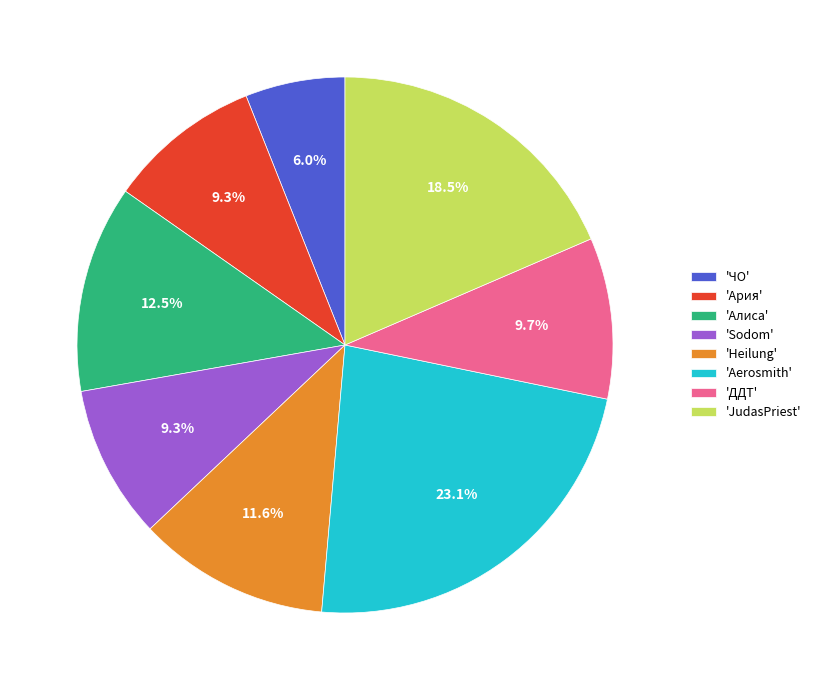

Which slice is the largest?

'Aerosmith'